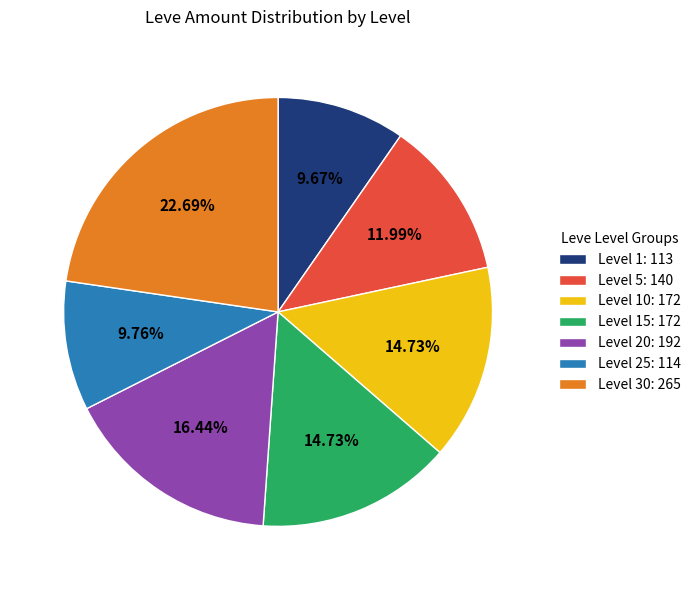

Approximately how many times larger is the value at Level 5: 140 compared to Level 1: 113?

1.2